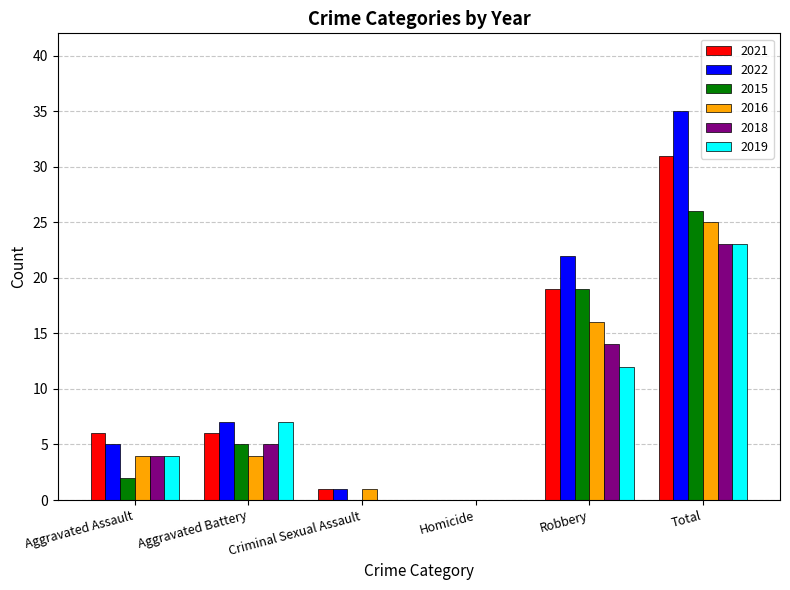

Which category has the highest value in the 2018 series?

Total